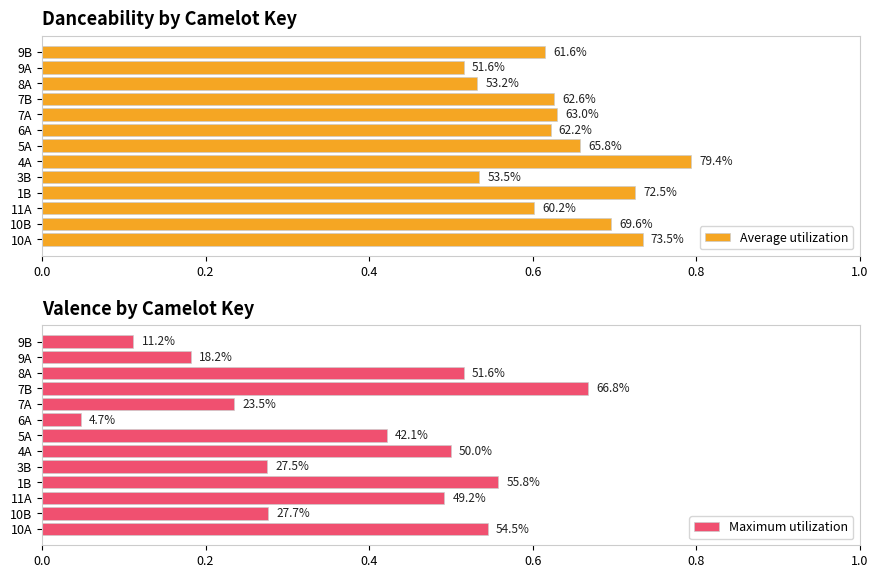

Reading left to right, transcribe all the data shown in this chart.

Average utilization: 0.7	0.7	0.6	0.7	0.5	0.8	0.7	0.6	0.6	0.6	0.5	0.5	0.6
Maximum utilization: 0.5	0.3	0.5	0.6	0.3	0.5	0.4	0.0	0.2	0.7	0.5	0.2	0.1